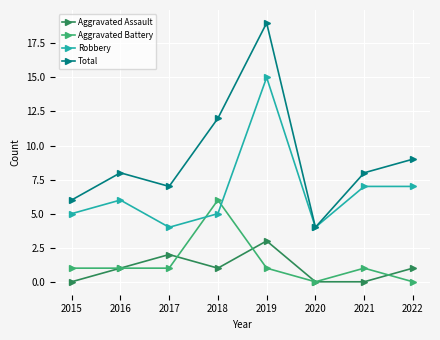

Which series changed the most between 2015 and 2019?

Total